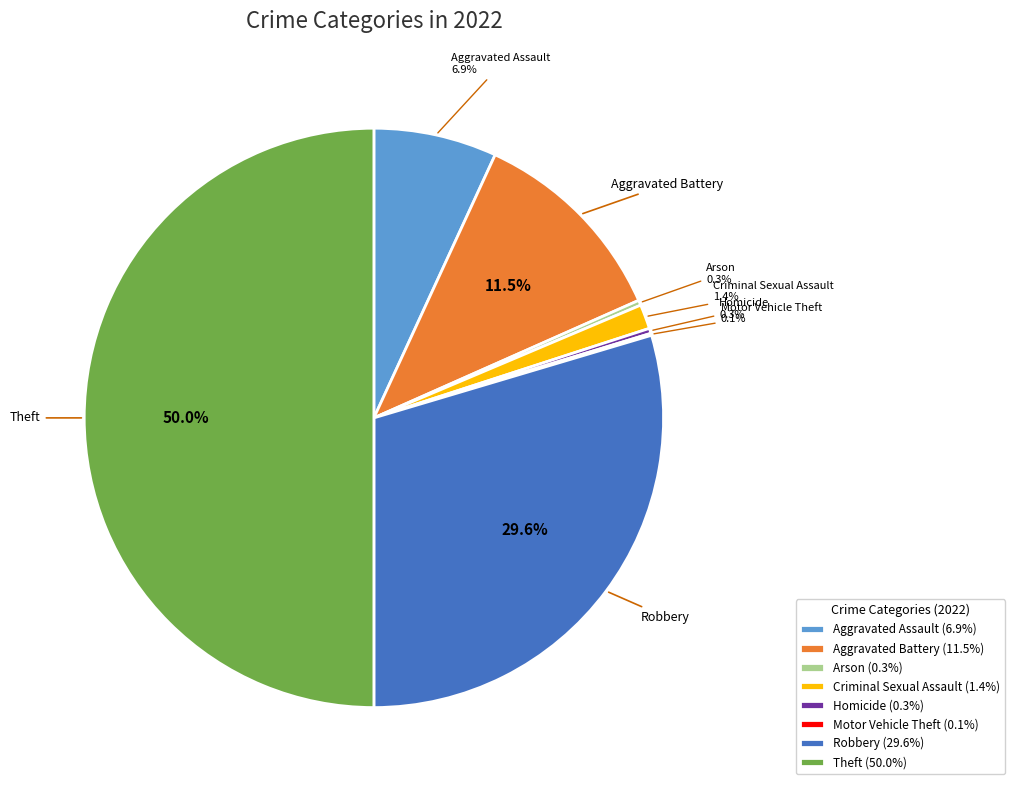

How much of the chart is everything except Robbery?

70.4%